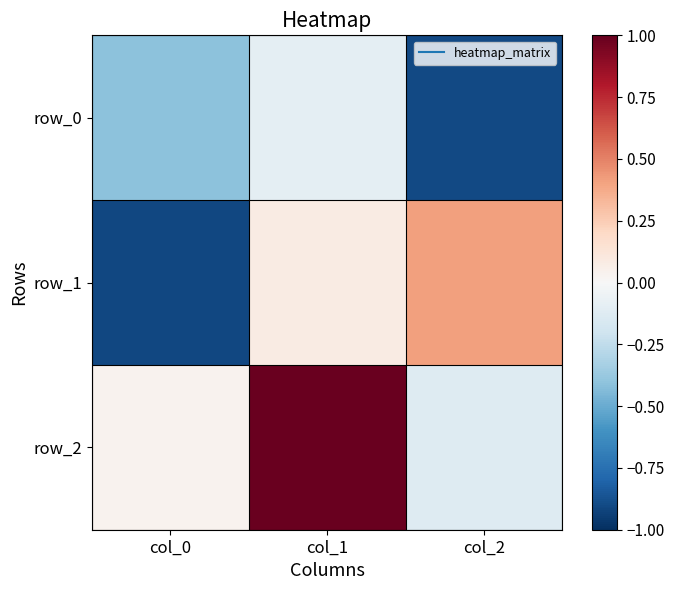

What is the total value across all series at col_0?

-1.3